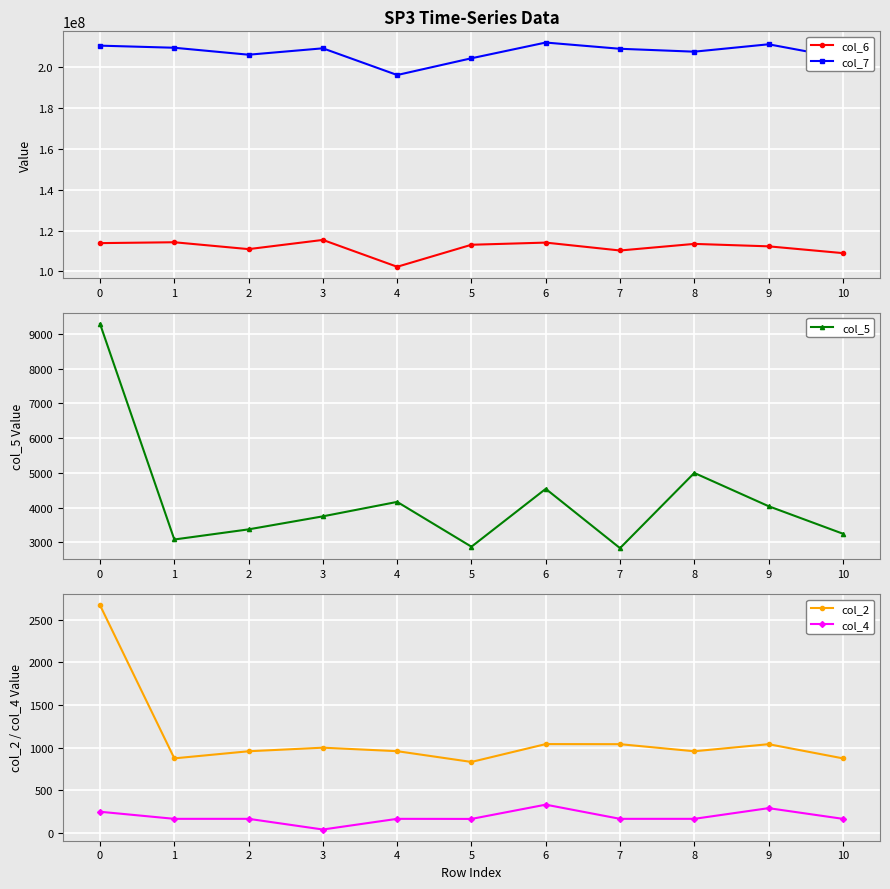

Where is the first local maximum for col_4?

4